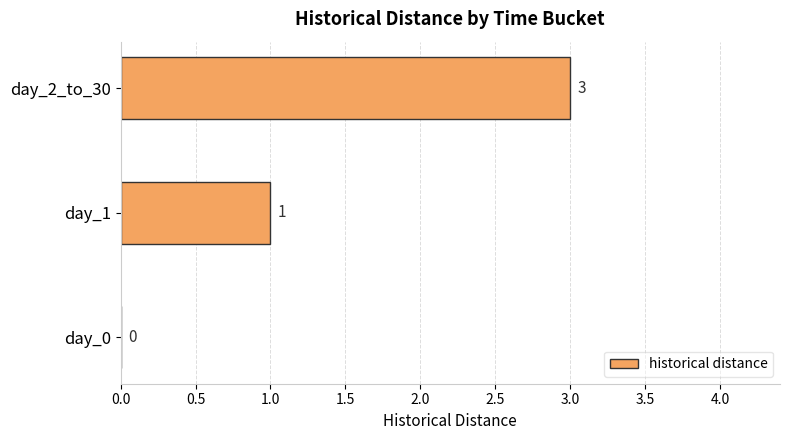

What value does the data have at day_2_to_30?

3